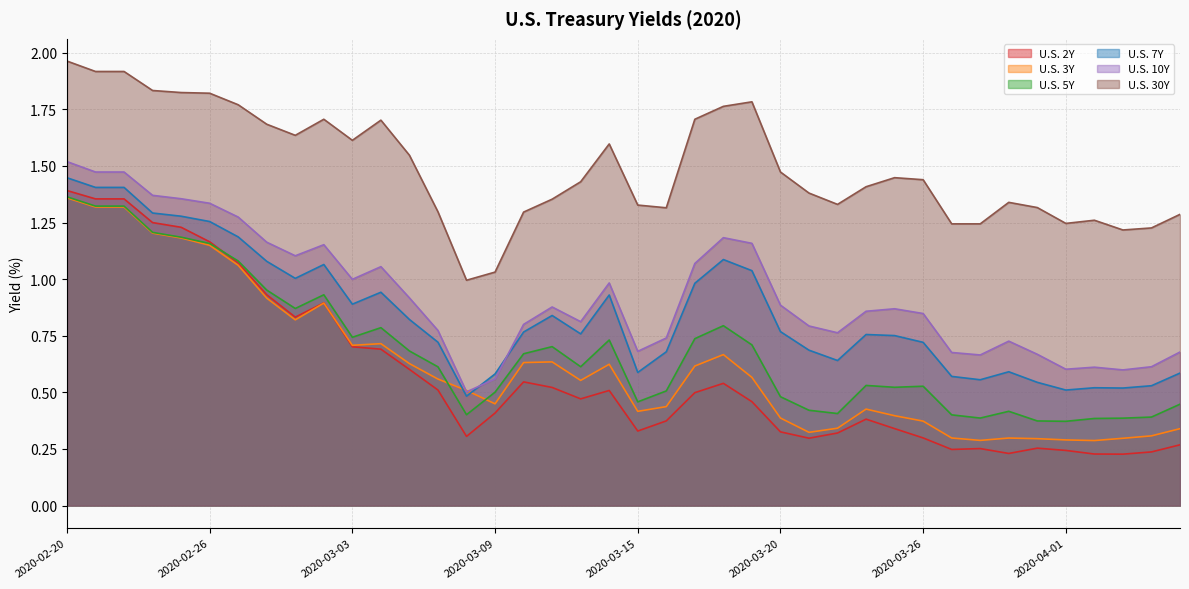

What are all the series names shown in the legend?

U.S. 2Y, U.S. 3Y, U.S. 5Y, U.S. 7Y, U.S. 10Y, U.S. 30Y